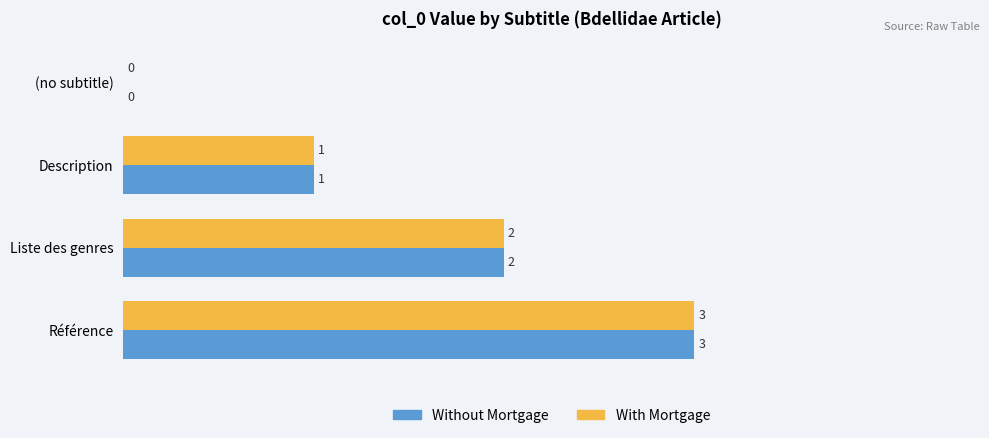

At which category is the sum across all series the highest?

Référence